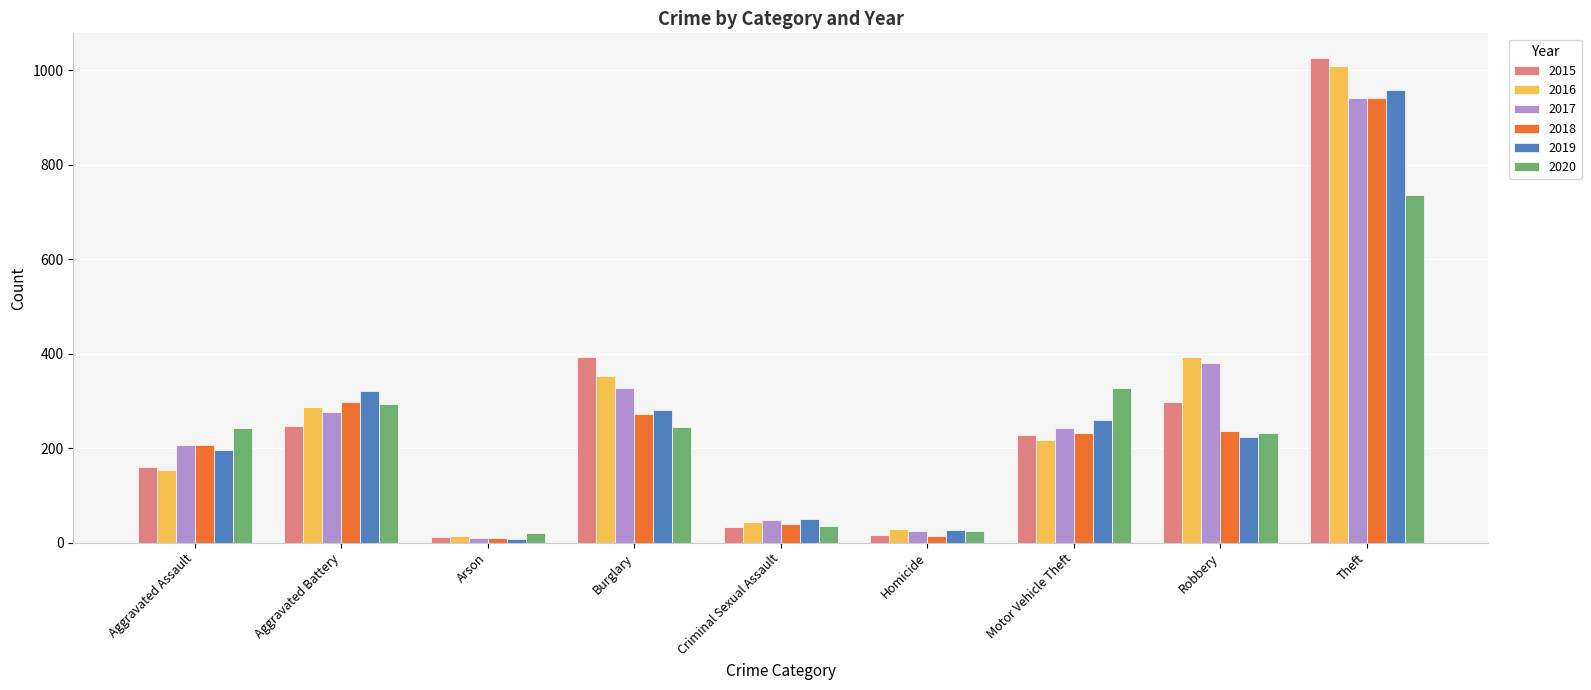

Which category has the lowest value in the 2017 series?

Arson